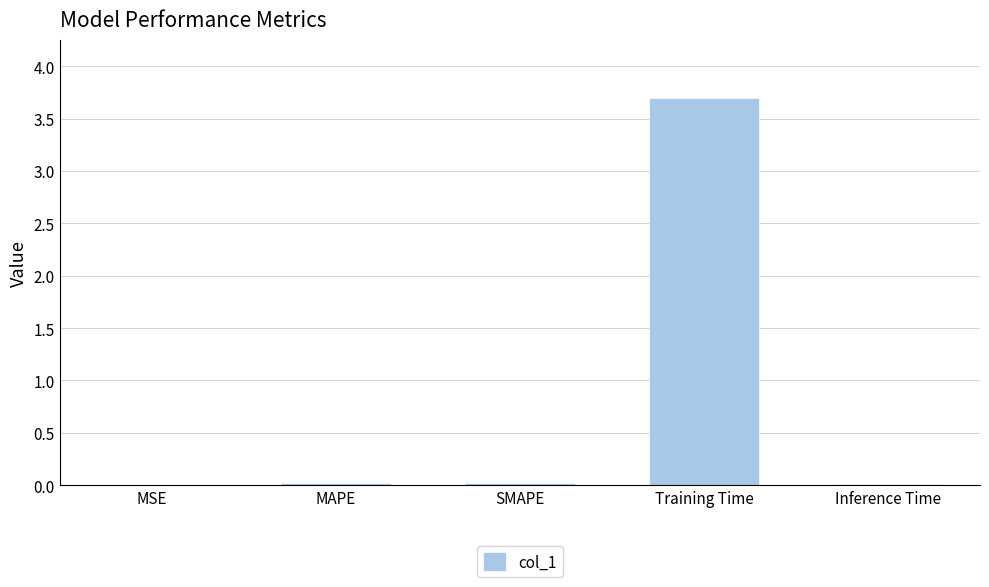

What is the maximum value shown in the chart?

3.7